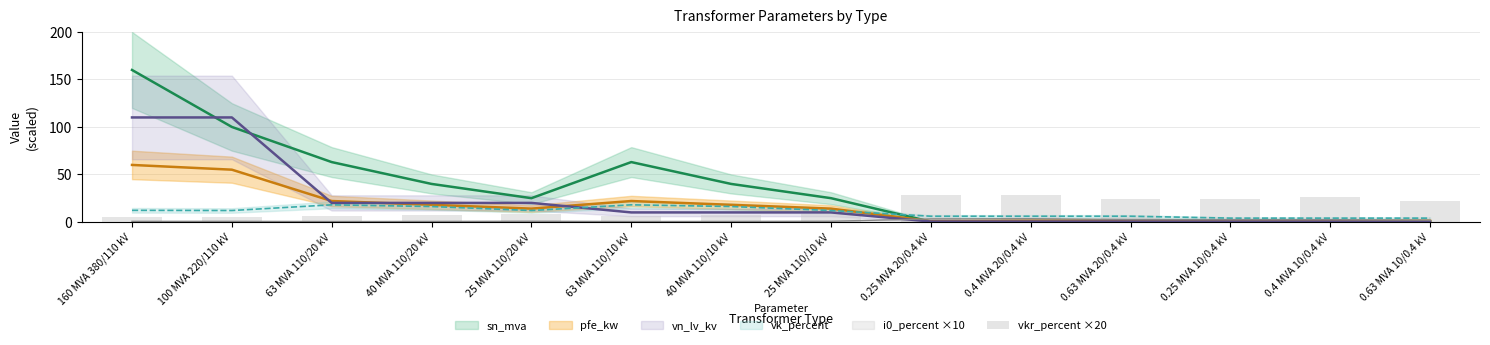

What is the value of the 1st bar from the left?

5.0